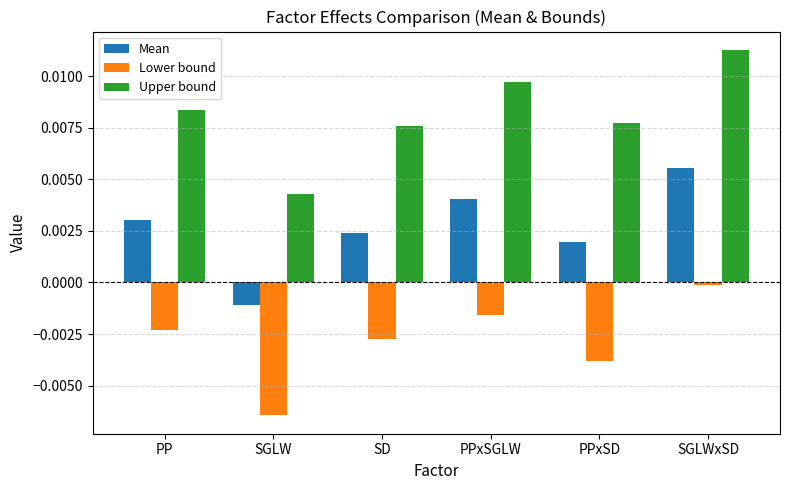

What are all the series names shown in the legend?

Mean, Lower bound, Upper bound